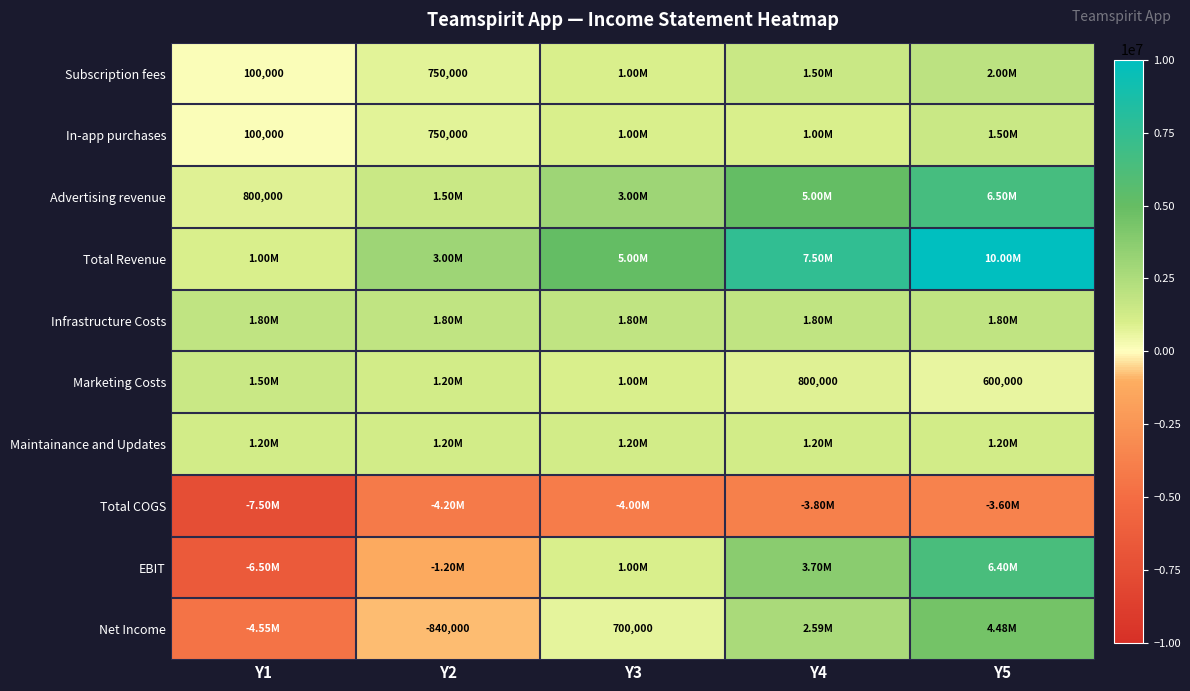

Which series has the largest total across all categories?

Total Revenue